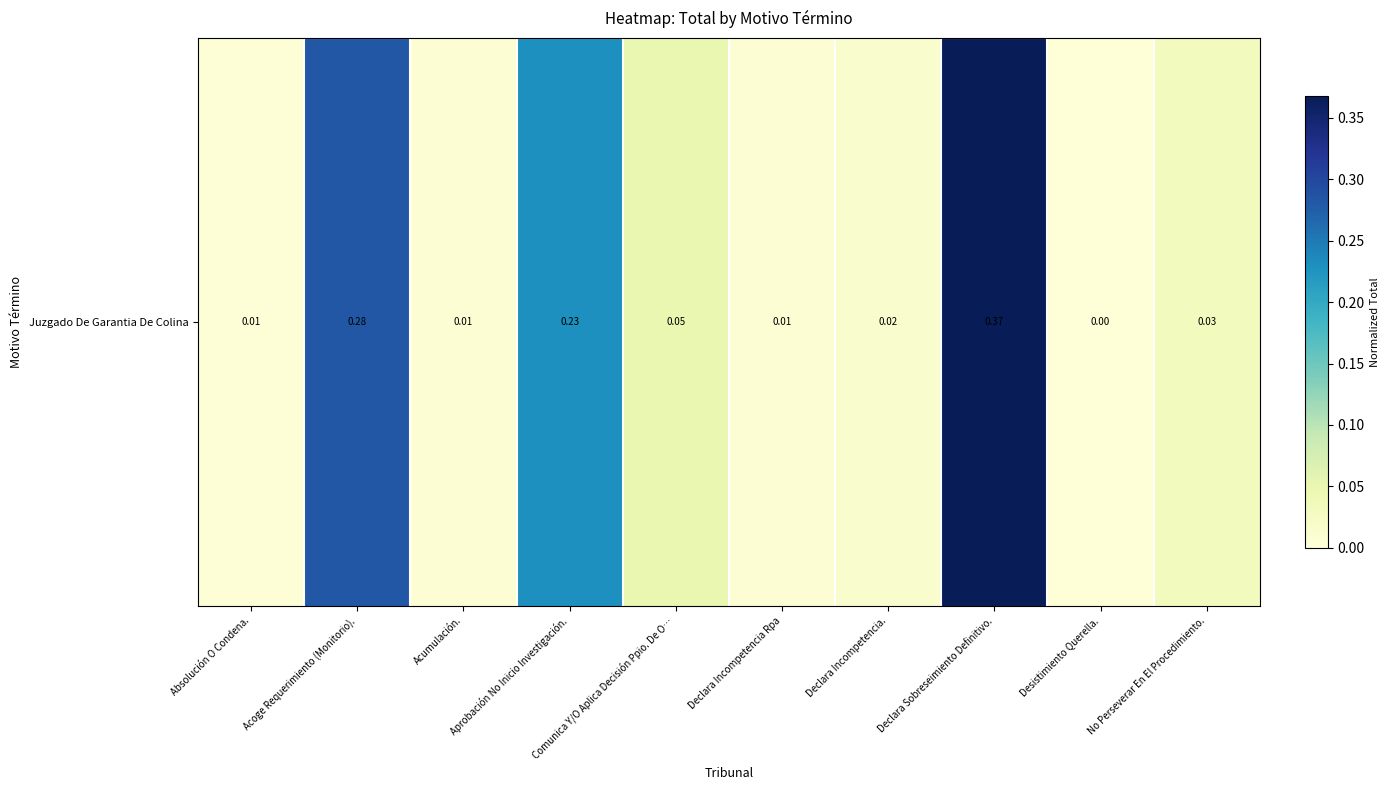

List the labels in order of value, smallest first.

Desistimiento Querella., Absolución O Condena., Acumulación., Declara Incompetencia Rpa, Declara Incompetencia., No Perseverar En El Procedimiento., Comunica Y/O Aplica Decisión Ppio. De O…, Aprobación No Inicio Investigación., Acoge Requerimiento (Monitorio)., Declara Sobreseimiento Definitivo.